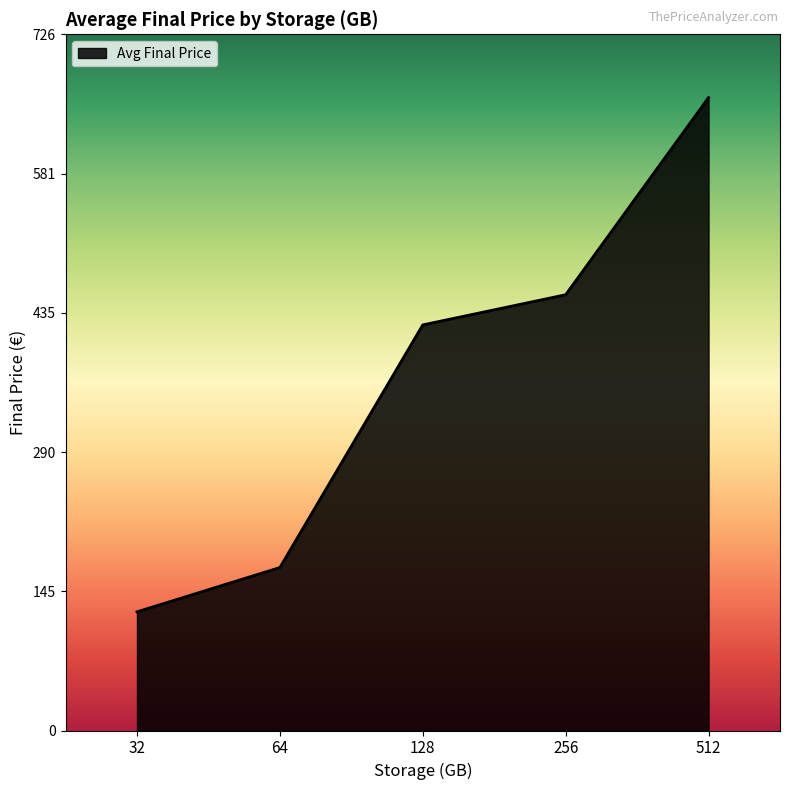

Count the number of data series in this chart.

1